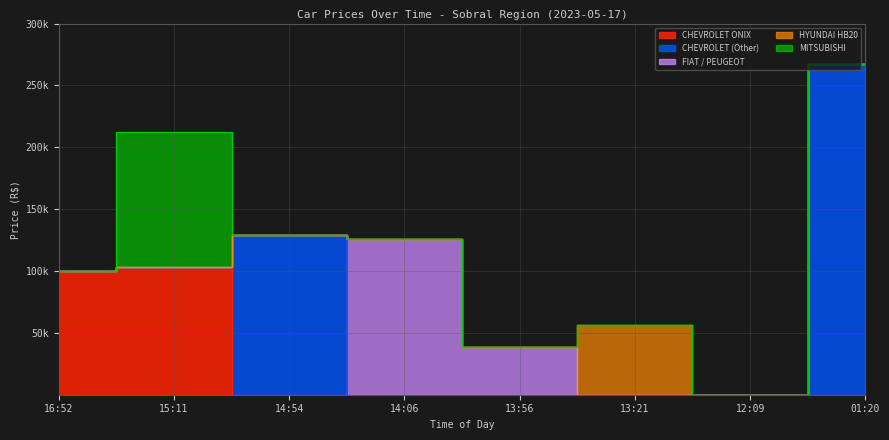

Which series changed the most between 13:21 and 01:20?

CHEVROLET (Other)